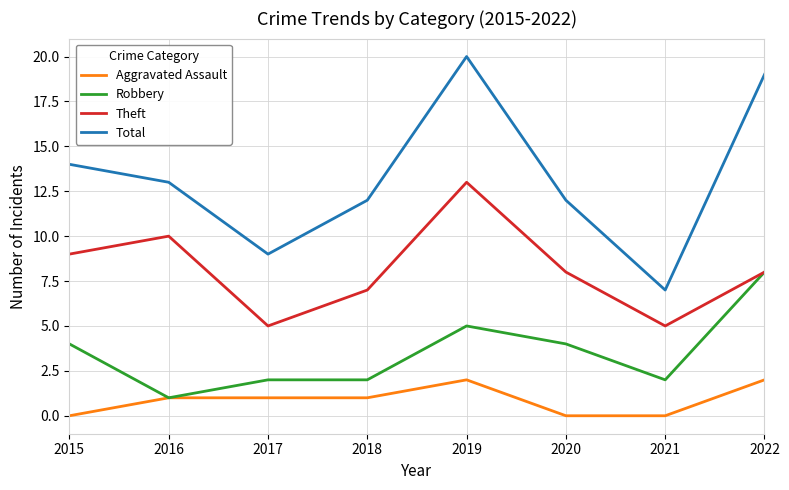

Reading left to right, what are all the values shown in this chart?

Aggravated Assault: 0	1	1	1	2	0	0	2
Robbery: 4	1	2	2	5	4	2	8
Theft: 9	10	5	7	13	8	5	8
Total: 14	13	9	12	20	12	7	19